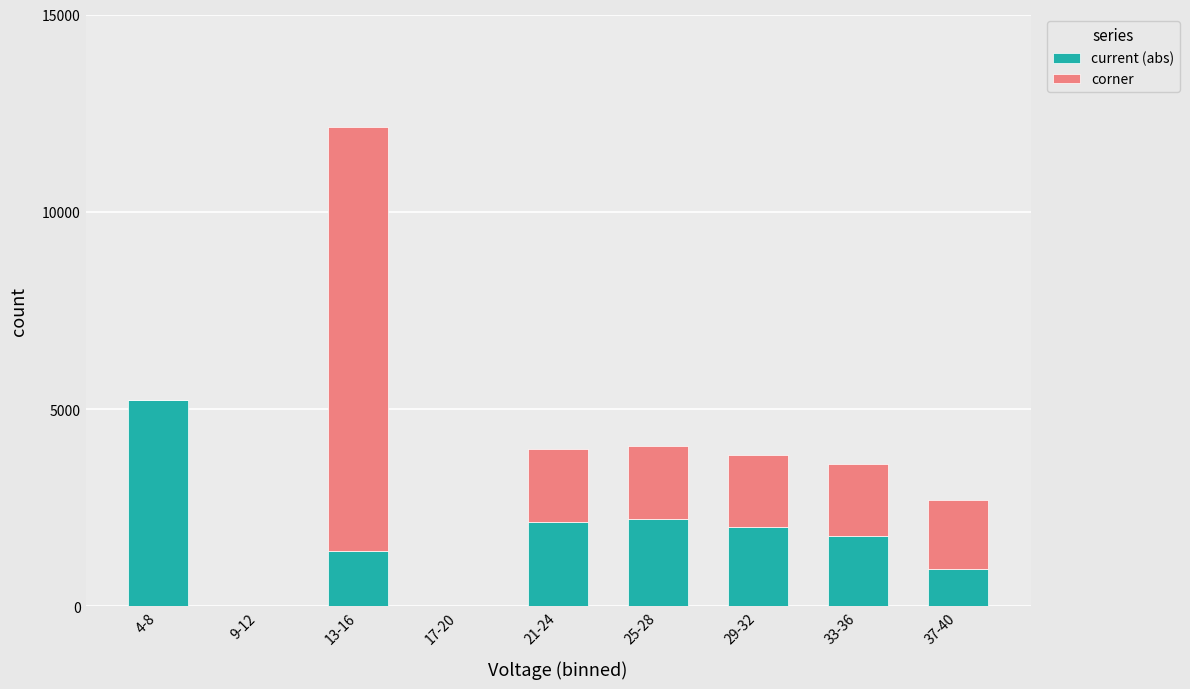

Reading left to right, what are the values for current (abs)?

4-8=5228	9-12=0	13-16=1406	17-20=0	21-24=2146	25-28=2226	29-32=2009	33-36=1794	37-40=937